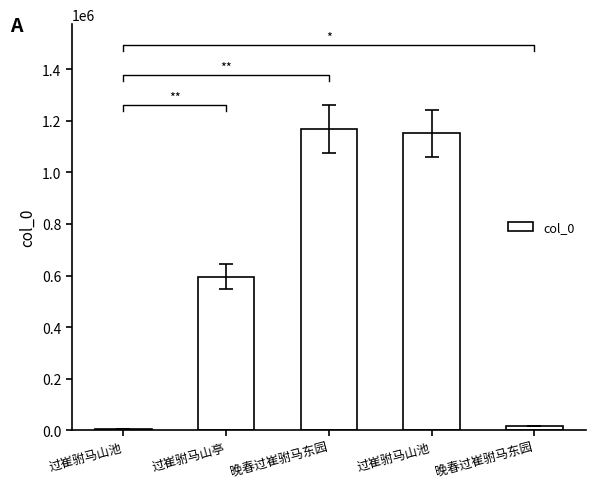

Count the number of categories in the chart.

5